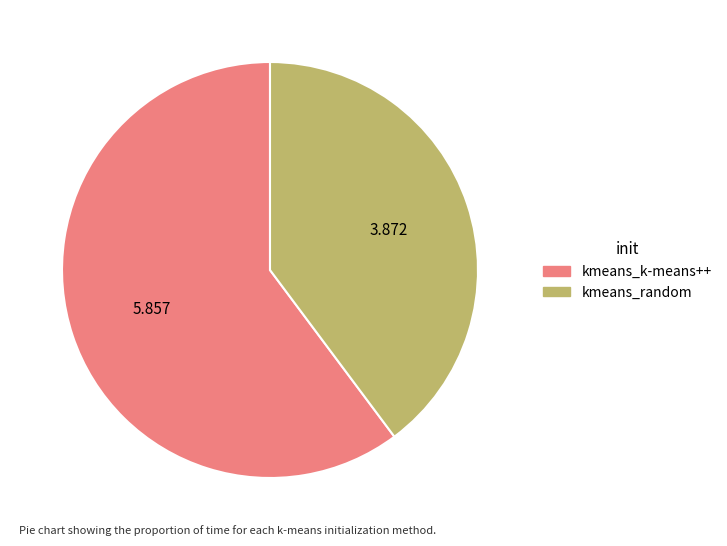

How many slices are in this pie chart?

2